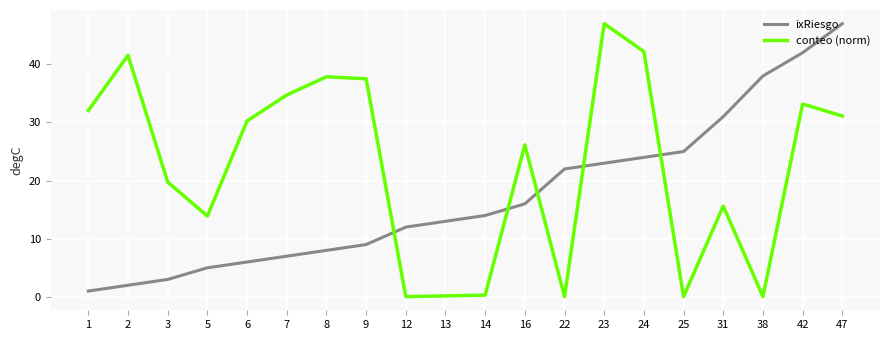

Which series changed the most between 12 and 24?

conteo (norm)